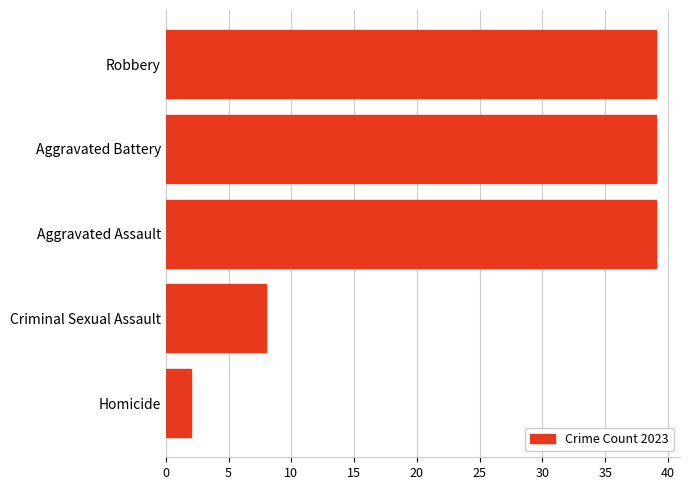

What is the sum of all values?

127